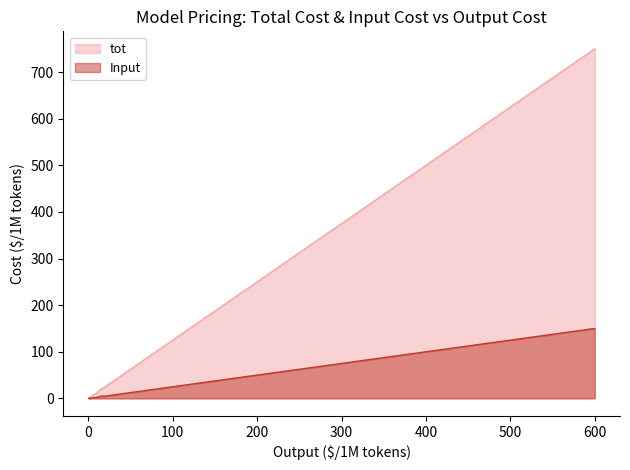

What is the value of the tot point at the 17th from the left?

20.0